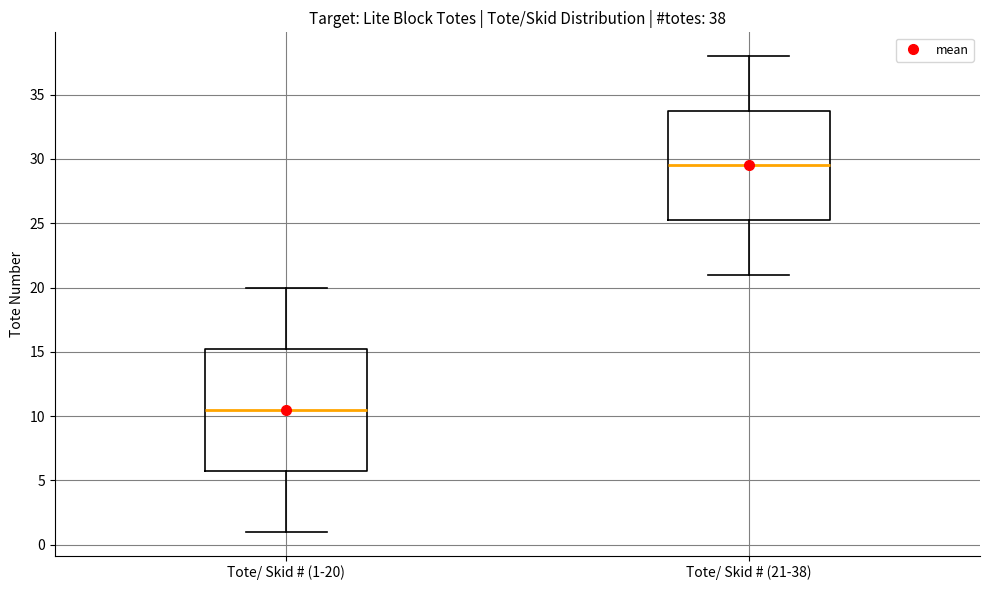

Which box's median line is the lowest?

Tote/ Skid # (1-20)